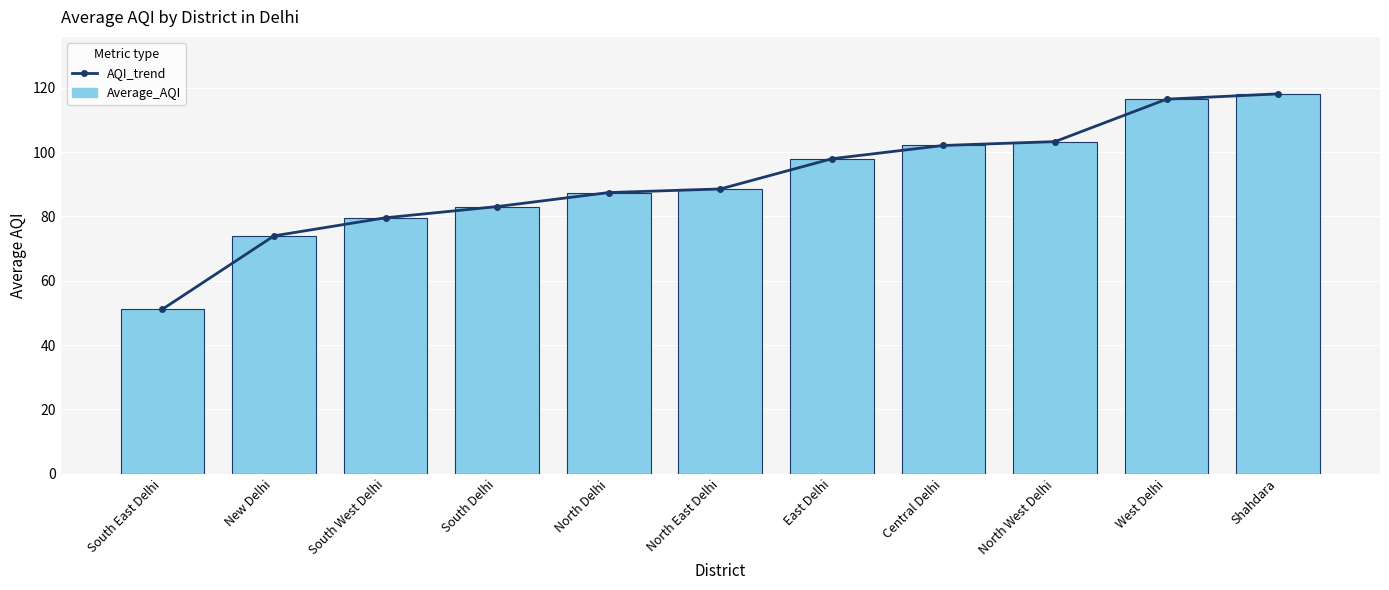

What is the sum of the Average_AQI values at North West Delhi and South East Delhi?

154.4